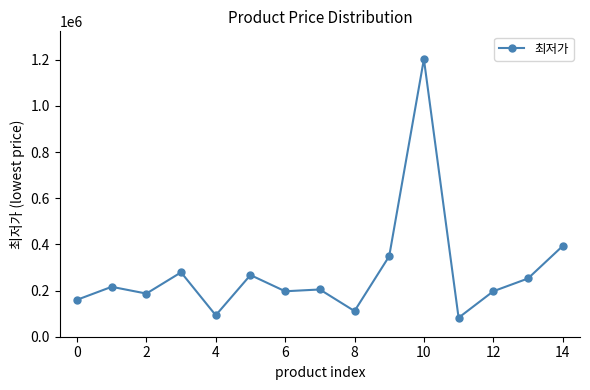

What is the greatest value displayed?

1203230